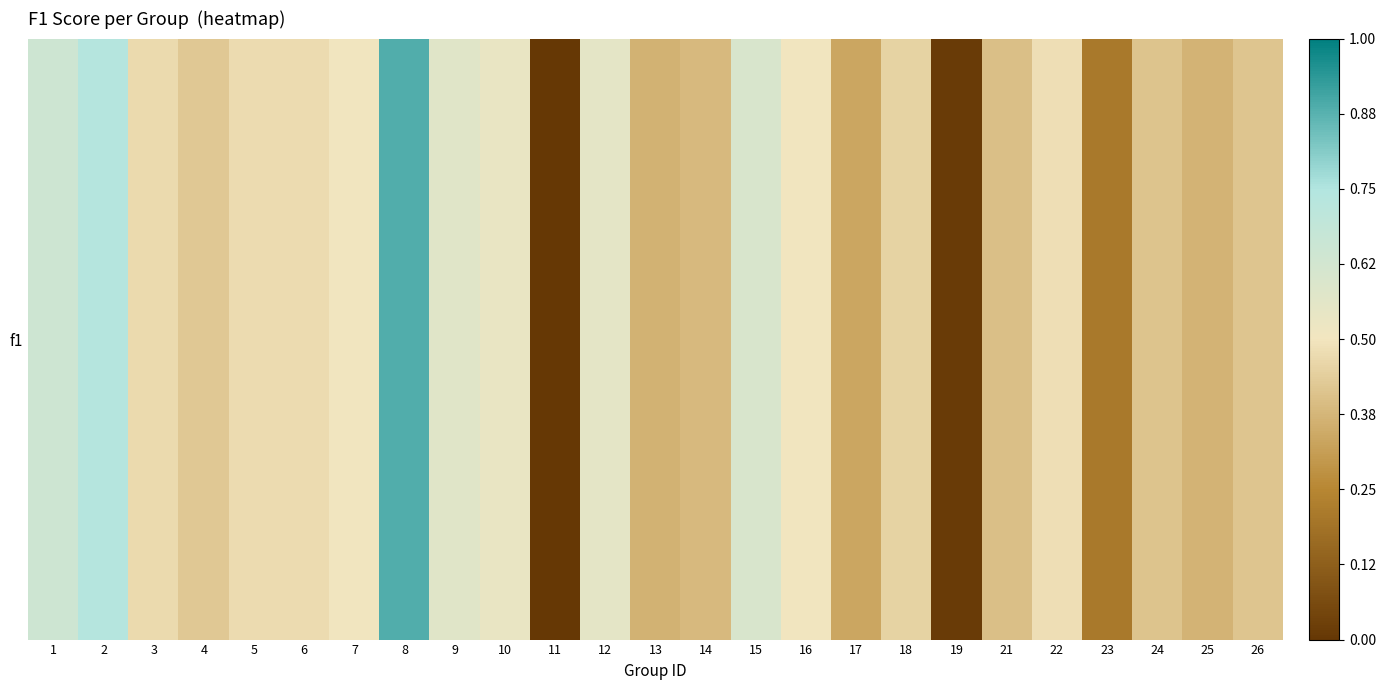

What is the difference between the second highest and minimum values?

0.7